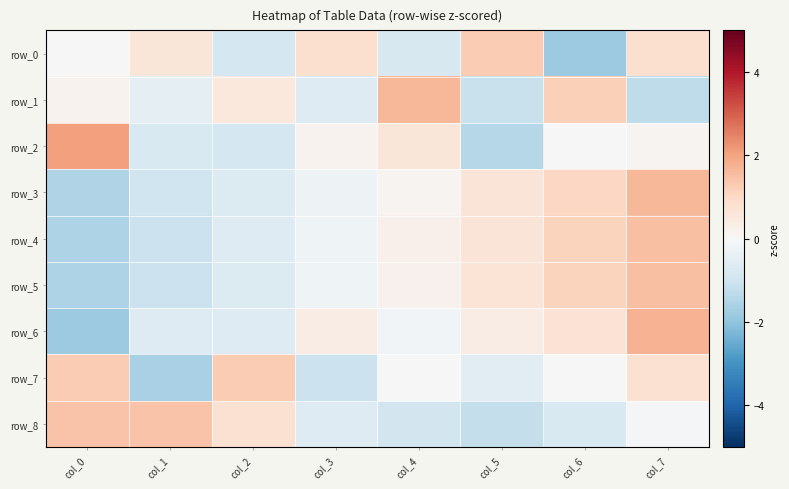

What is the approximate value of row_4 at col_1?

-1.1